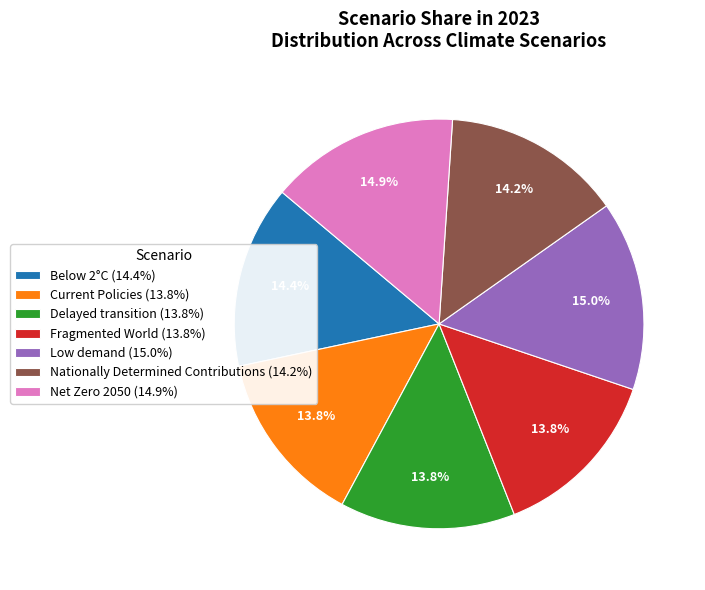

Is Low demand the majority of the pie?

No